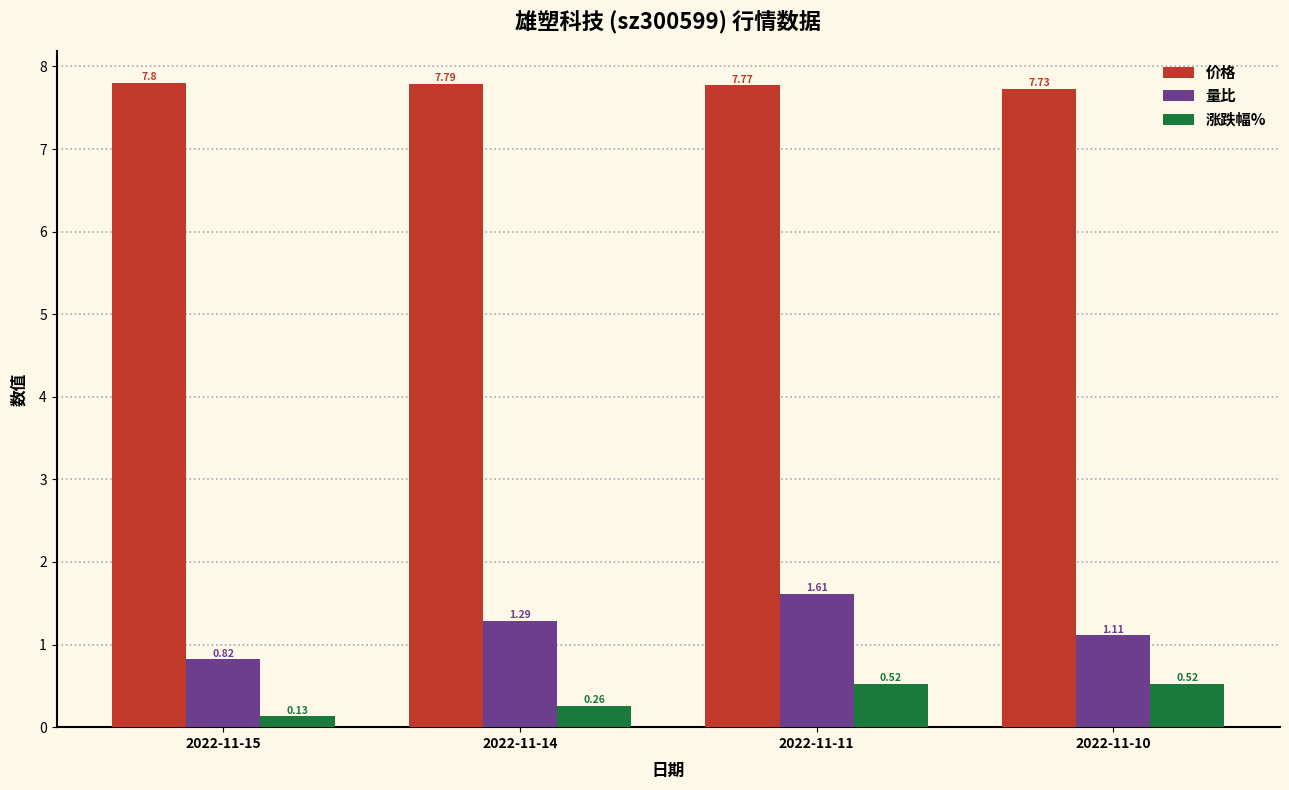

What is the total value across all series at 2022-11-11?

9.9